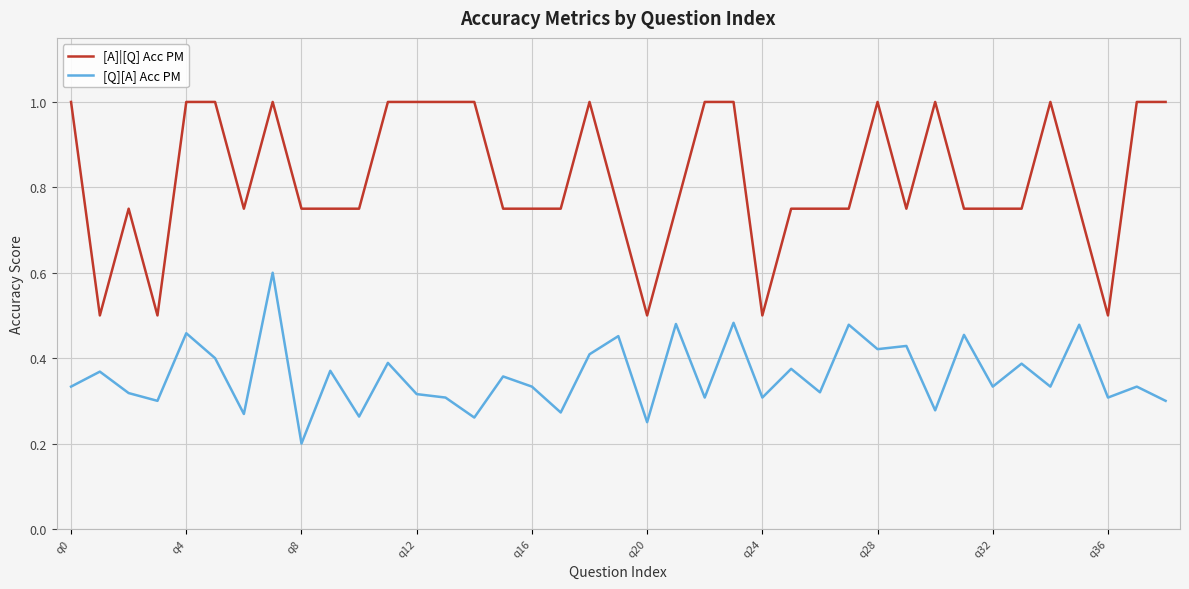

Which series has the largest range (max minus min)?

[A]|[Q] Acc PM